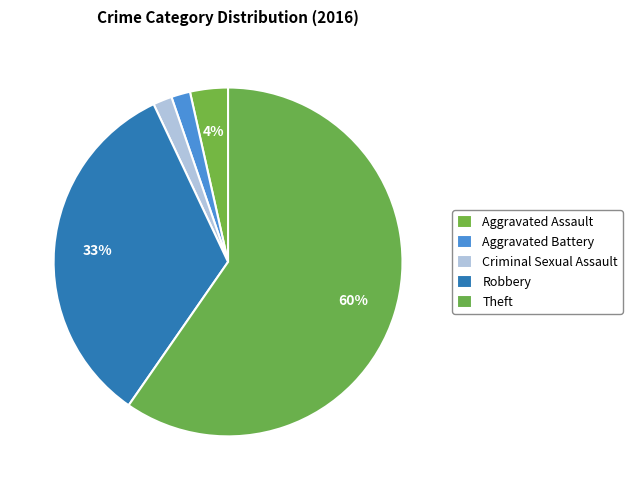

How many segments does this pie chart have?

5